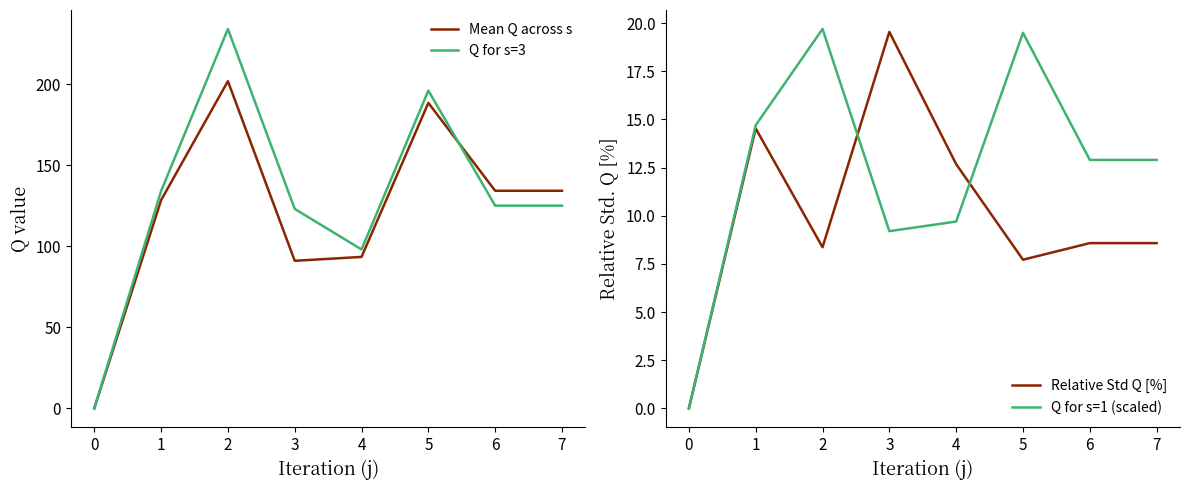

What is the average value of the Mean Q across s series?

121.4